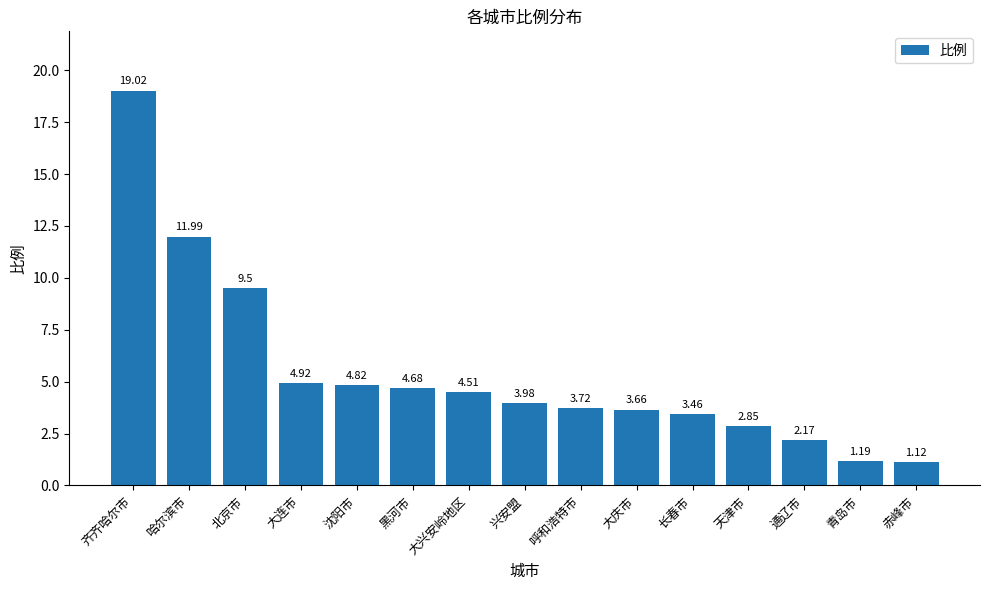

What is the difference between the second highest and minimum values?

10.9